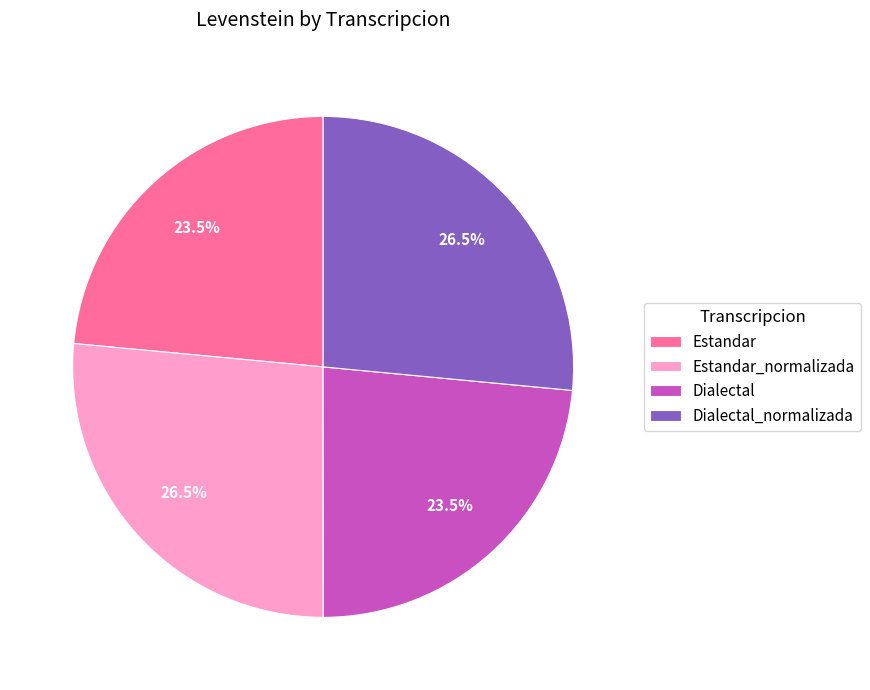

Approximately how many times larger is the value at Dialectal_normalizada compared to Estandar?

1.1